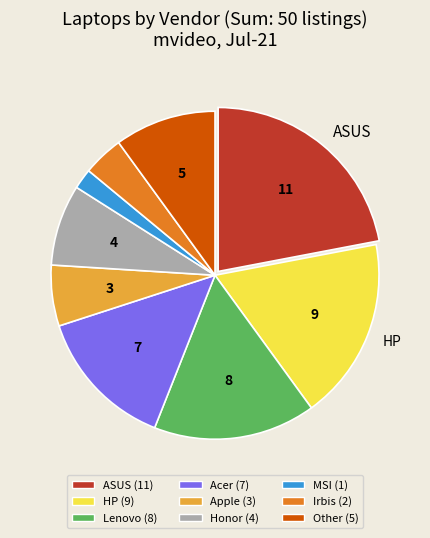

Is there any slice that represents more than half of the pie?

No